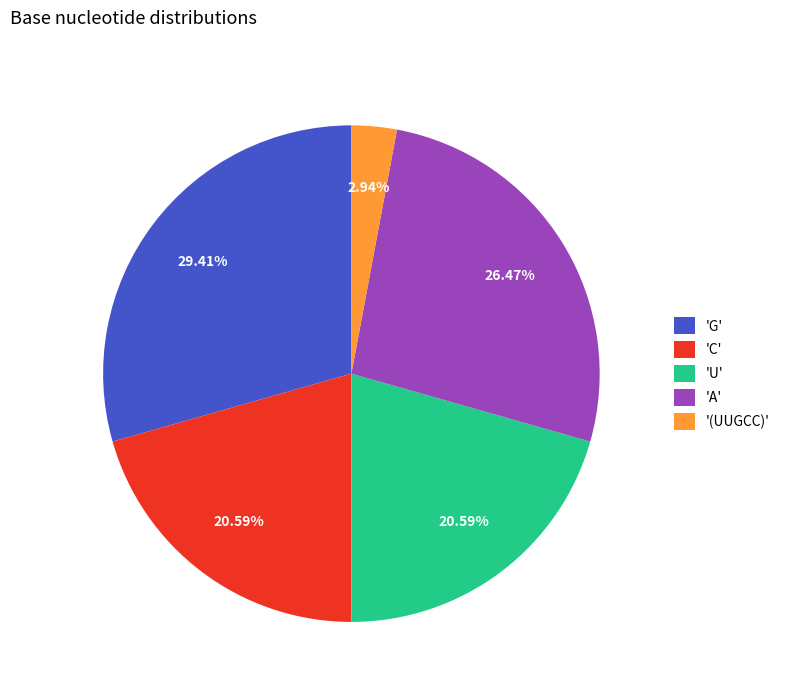

Which slice is the largest?

'G'